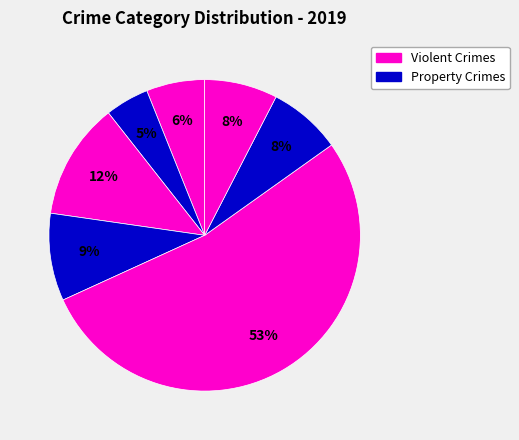

How many segments does this pie chart have?

7